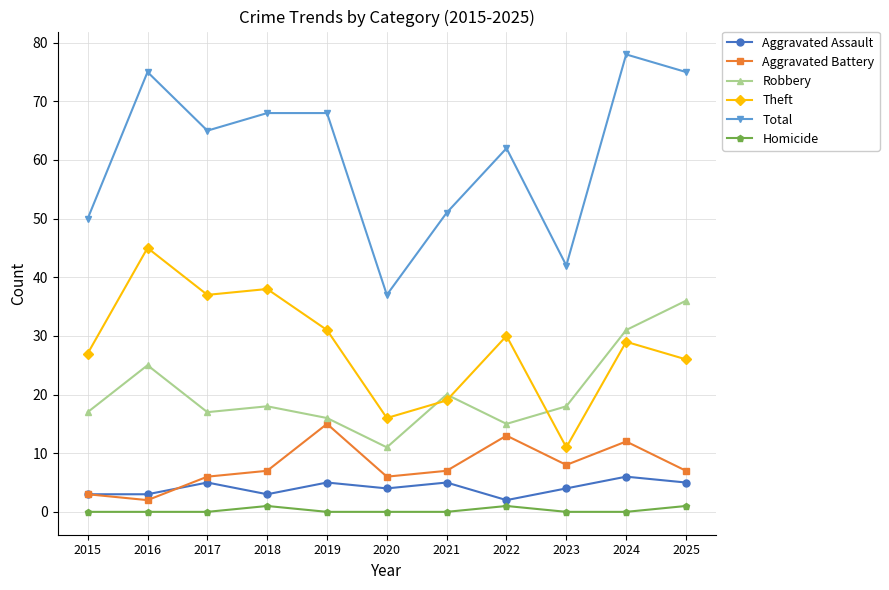

What is the difference between the second highest and minimum values in the Aggravated Battery series?

11